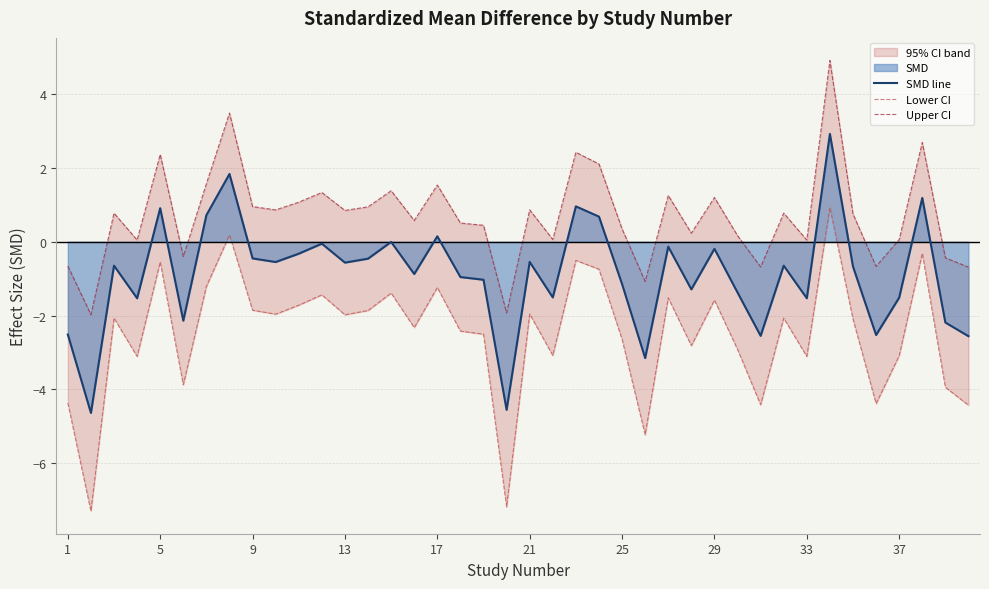

Rank the series by their maximum value, from lowest to highest.

Lower CI, SMD line, Upper CI